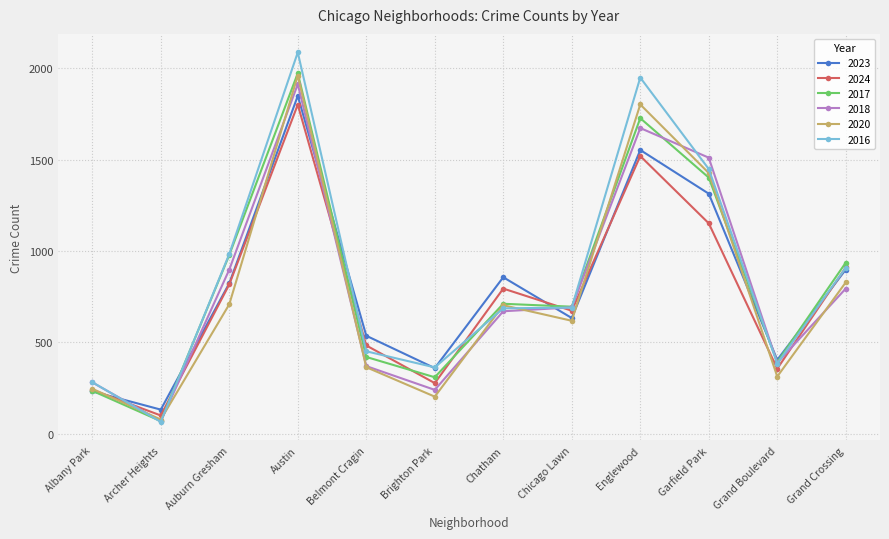

What is the minimum value shown in the chart?

65